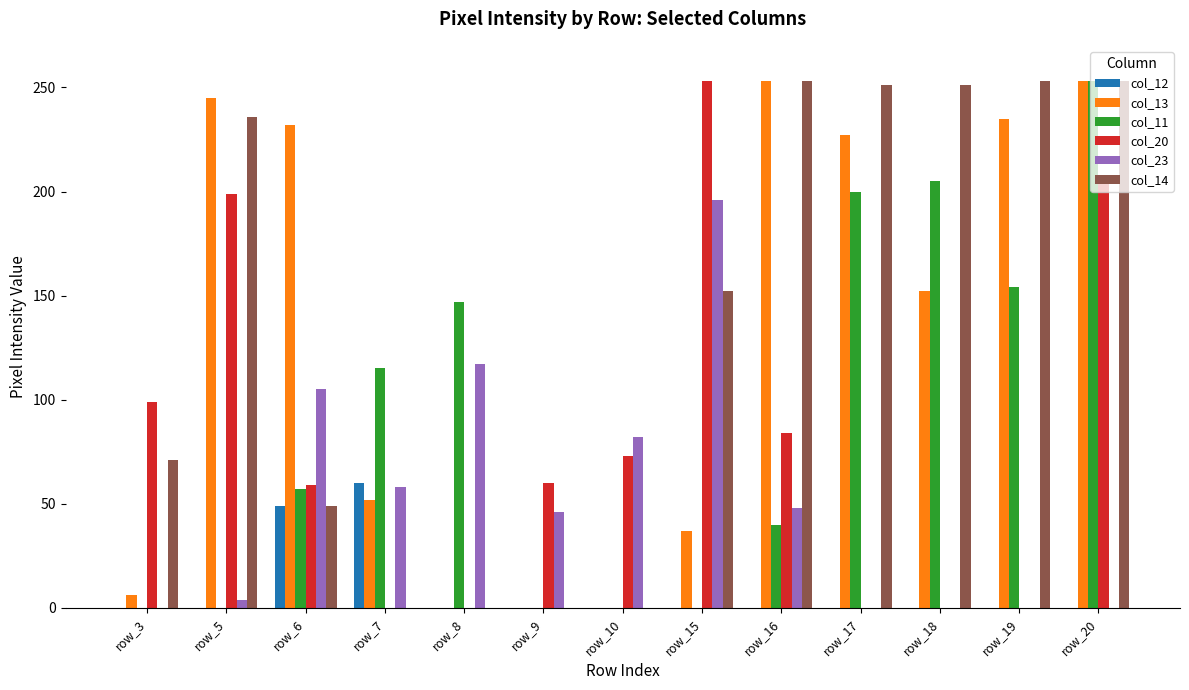

What is the sum of all col_13 values?

1692